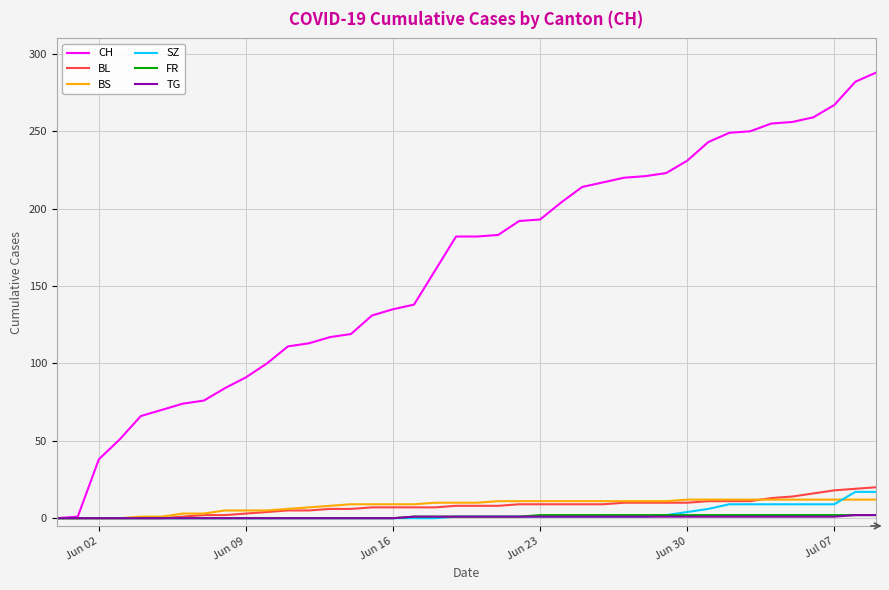

Count the number of data series in this chart.

6